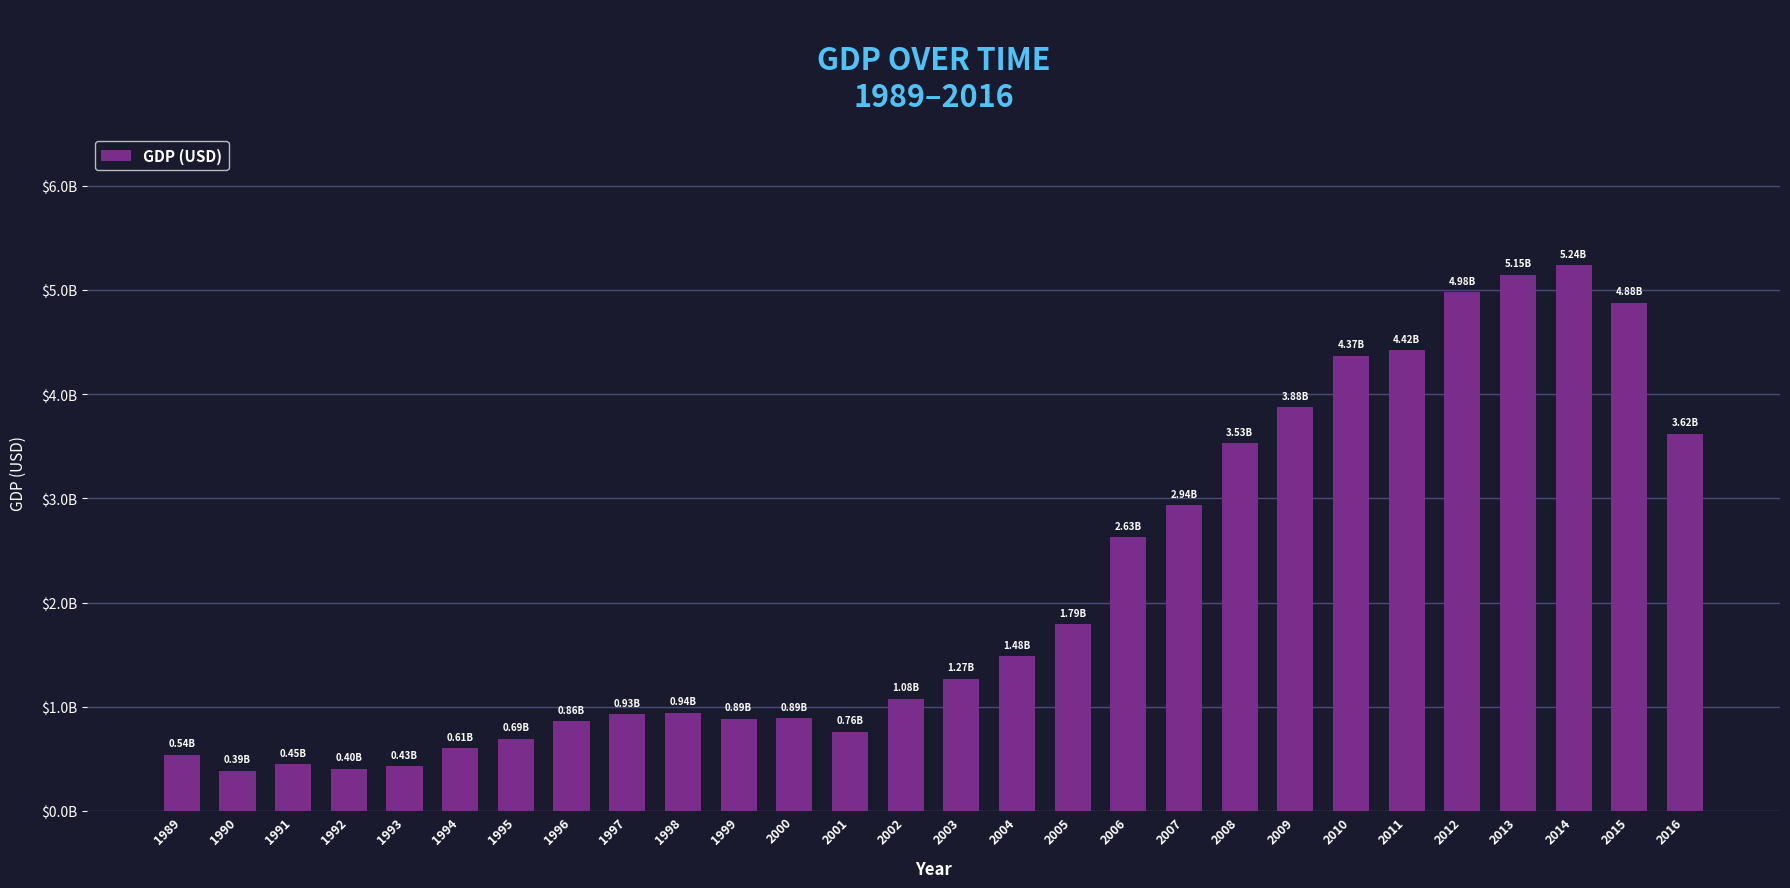

Rank the categories by value from lowest to highest.

1990, 1992, 1993, 1991, 1989, 1994, 1995, 2001, 1996, 1999, 2000, 1997, 1998, 2002, 2003, 2004, 2005, 2006, 2007, 2008, 2016, 2009, 2010, 2011, 2015, 2012, 2013, 2014